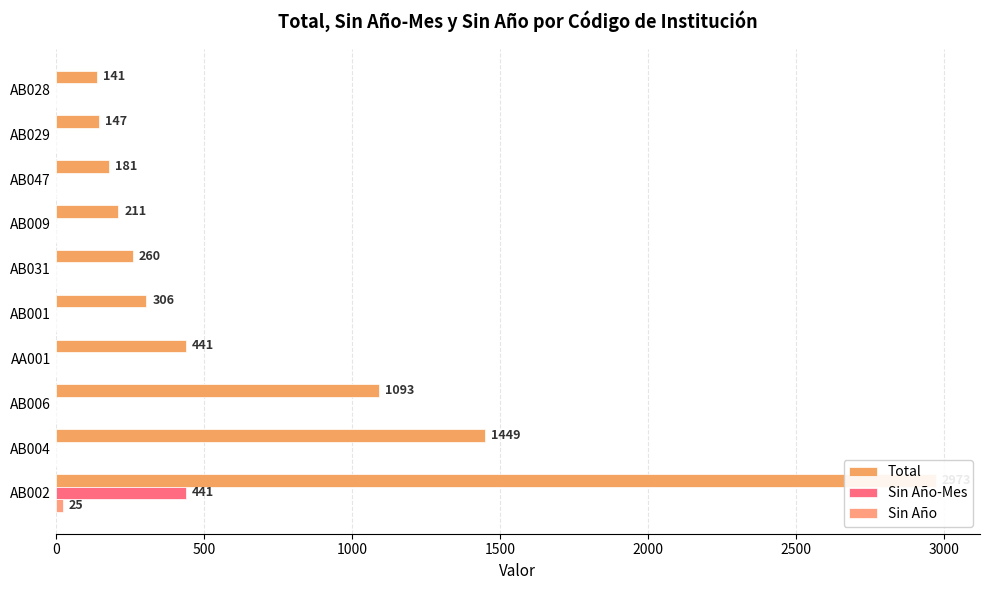

Reading right to left, what are all the values shown in this chart?

Total: 141	147	181	211	260	306	441	1093	1449	2973
Sin Año-Mes: 0	0	0	0	0	0	0	0	0	441
Sin Año: 0	0	0	0	0	0	0	0	0	25